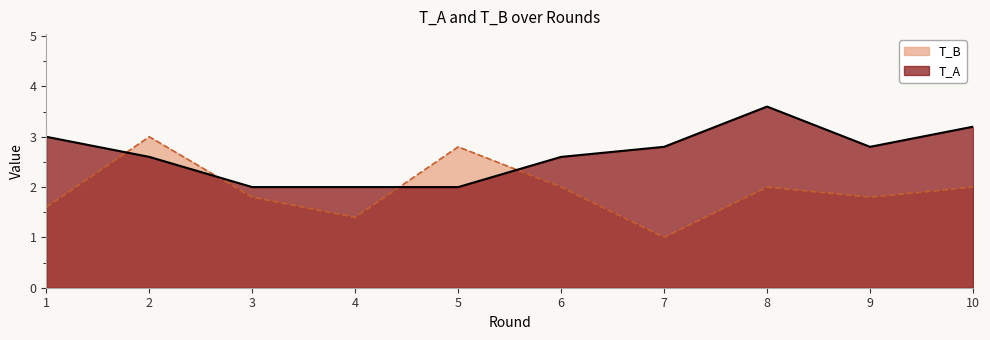

Where do T_A and T_B first cross each other?

1 and 2